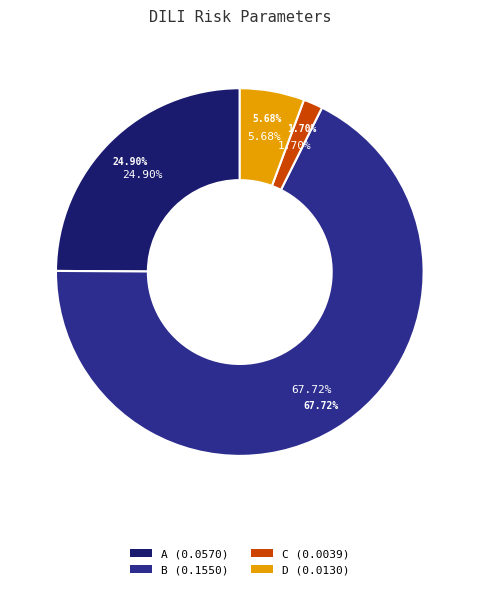

To the nearest percent, what is the combined percentage of B and D?

73%